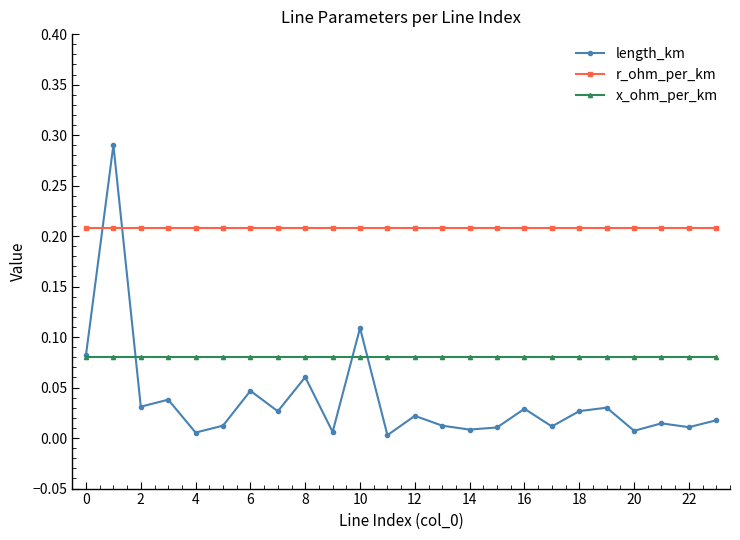

True or false: length_km and r_ohm_per_km cross at least once.

True